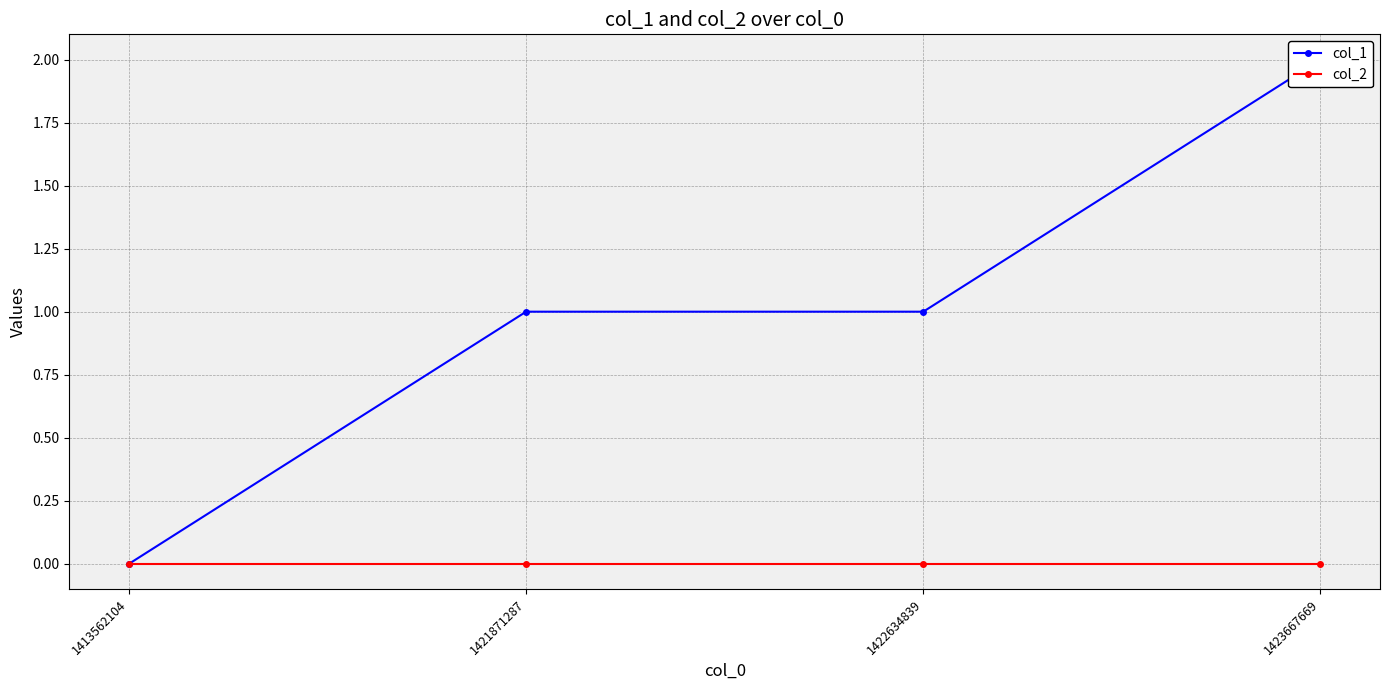

At how many categories does at least one series exceed 1?

1